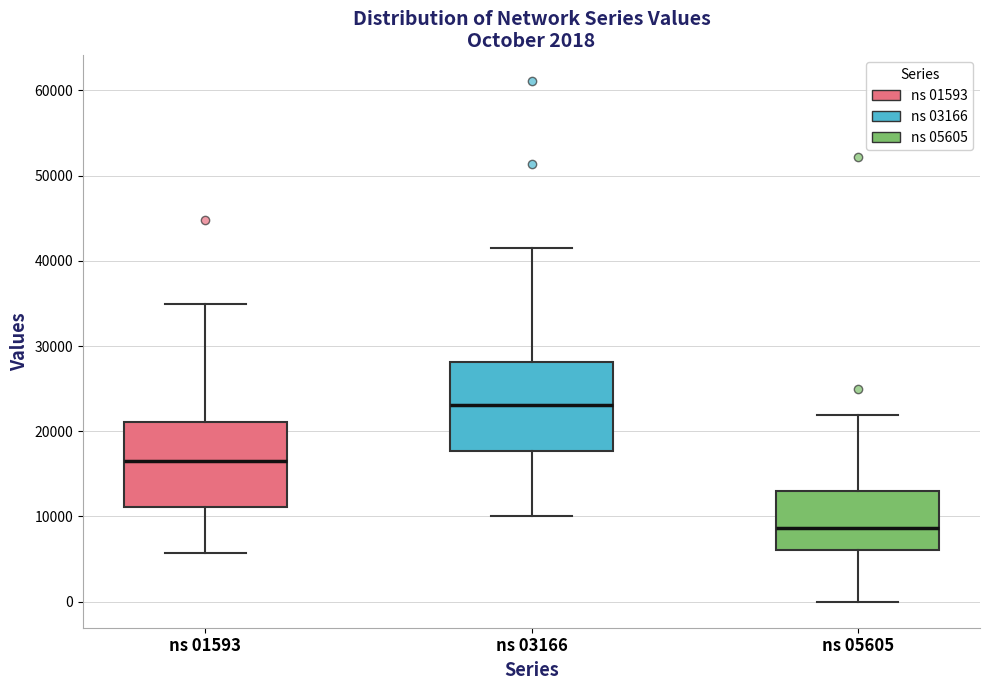

Reading left to right, transcribe this box plot: for each box, give where its median line is, the range the box spans, and where its two whiskers end, as read against the y-axis. The values are not printed on the chart, so give them approximately, as read against the axis.

ns 01593: median 17000, box 11000 to 21000, whiskers 6000 to 35000
ns 03166: median 23000, box 18000 to 28000, whiskers 10000 to 41000
ns 05605: median 9000, box 6000 to 13000, whiskers 0 to 22000